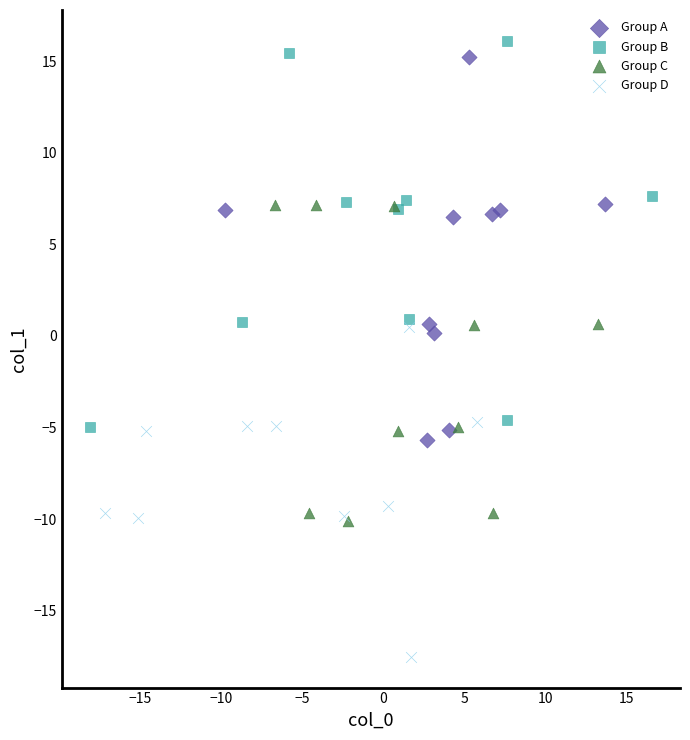

Which series contains the lowest Y value?

Group D